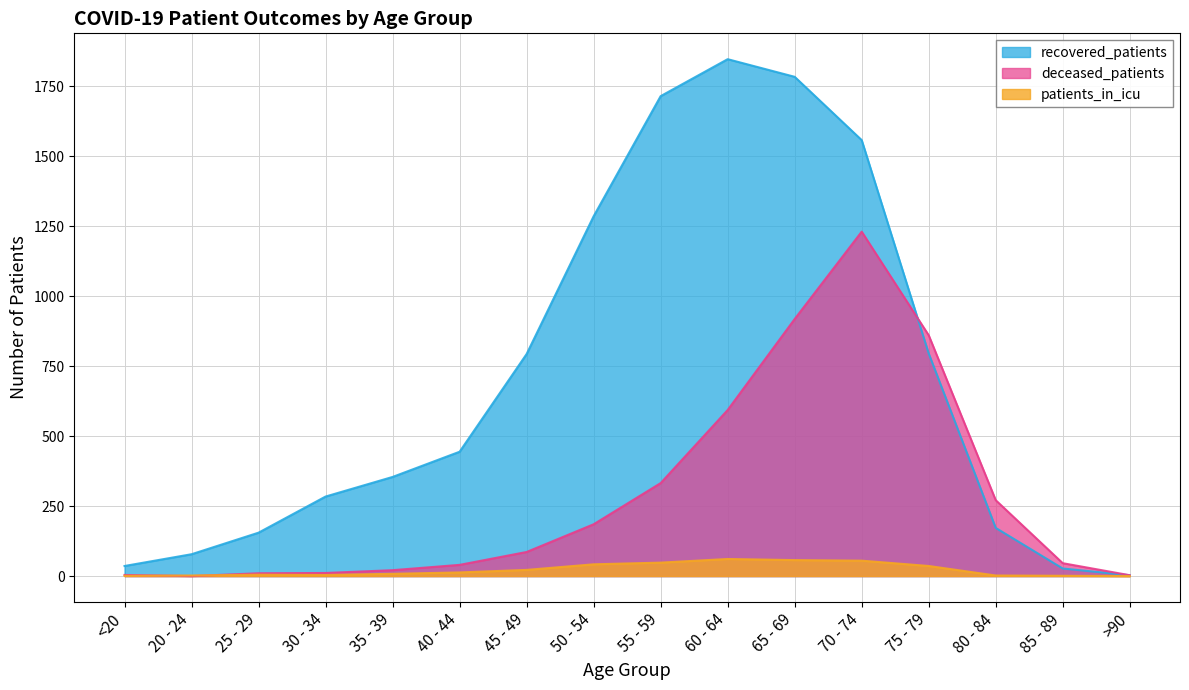

Which has a higher value, 25 - 29 or 45 - 49?

45 - 49